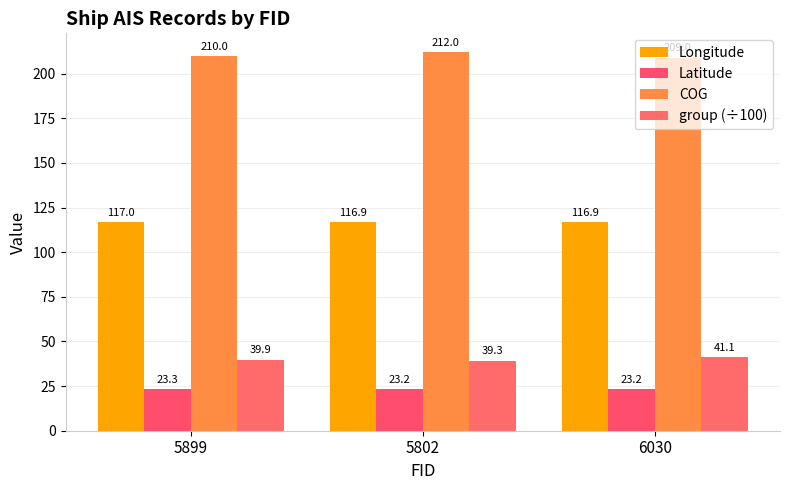

At how many categories does at least one series exceed 146?

3